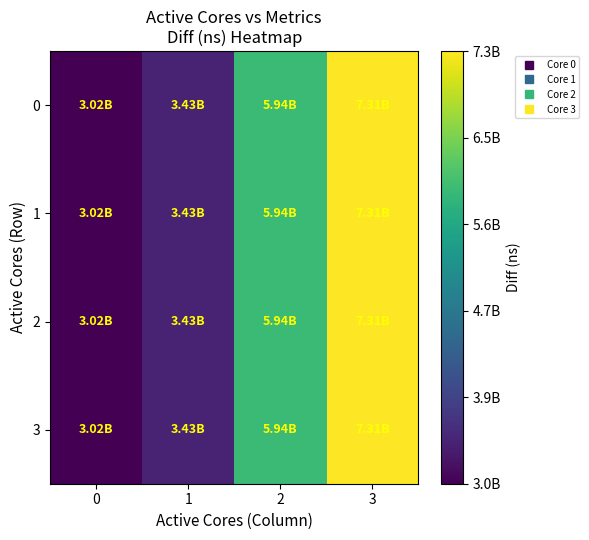

At which category does the chart reach its peak across all series?

3